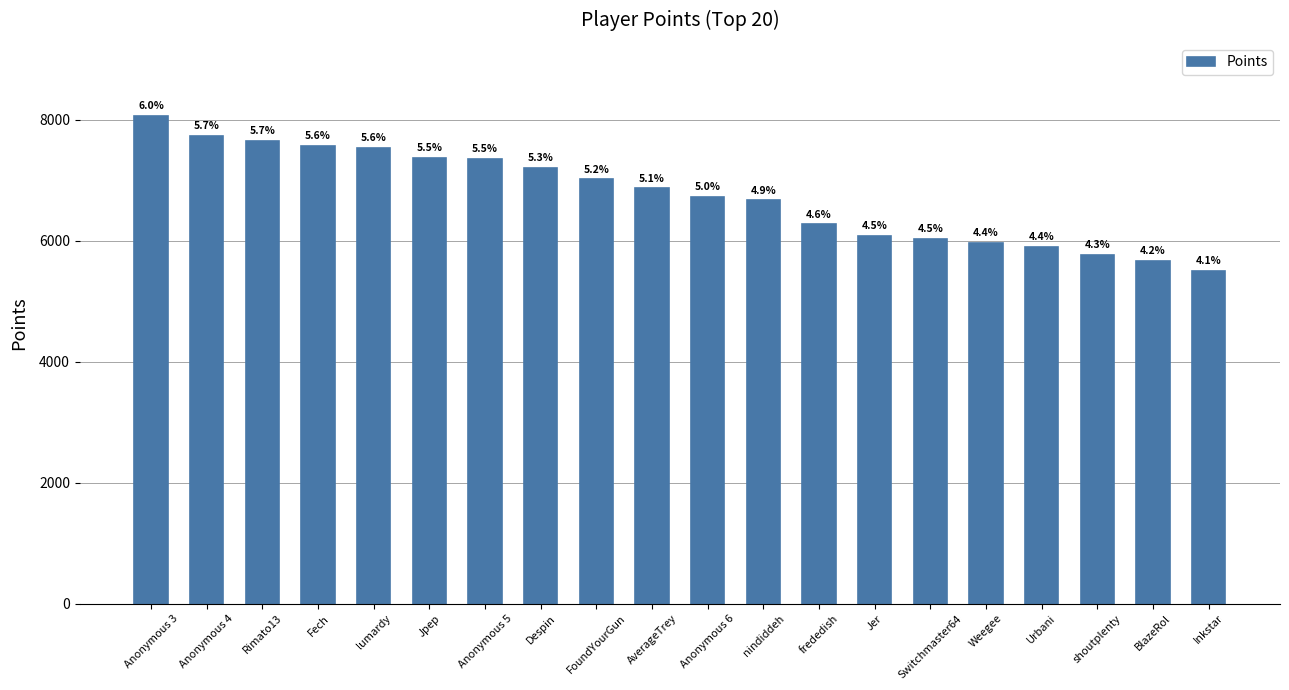

How many bars are there in total?

20